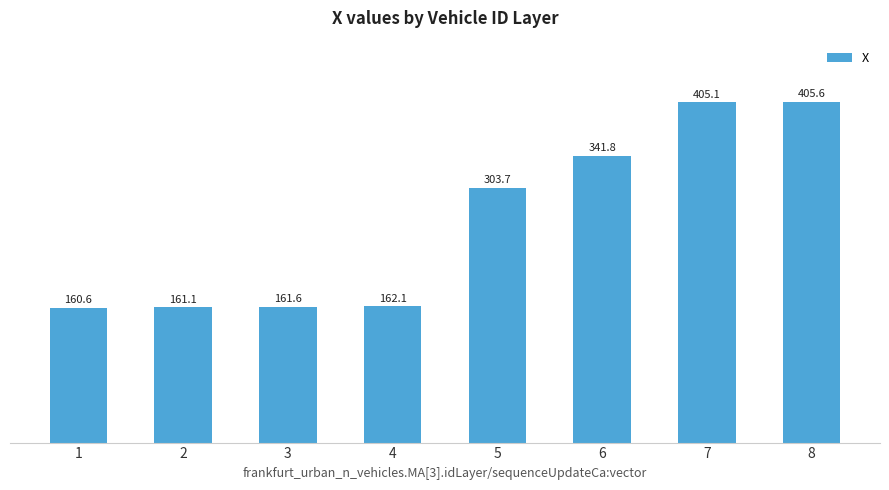

The chart shows a value of 161.1 at 2. True or false?

True